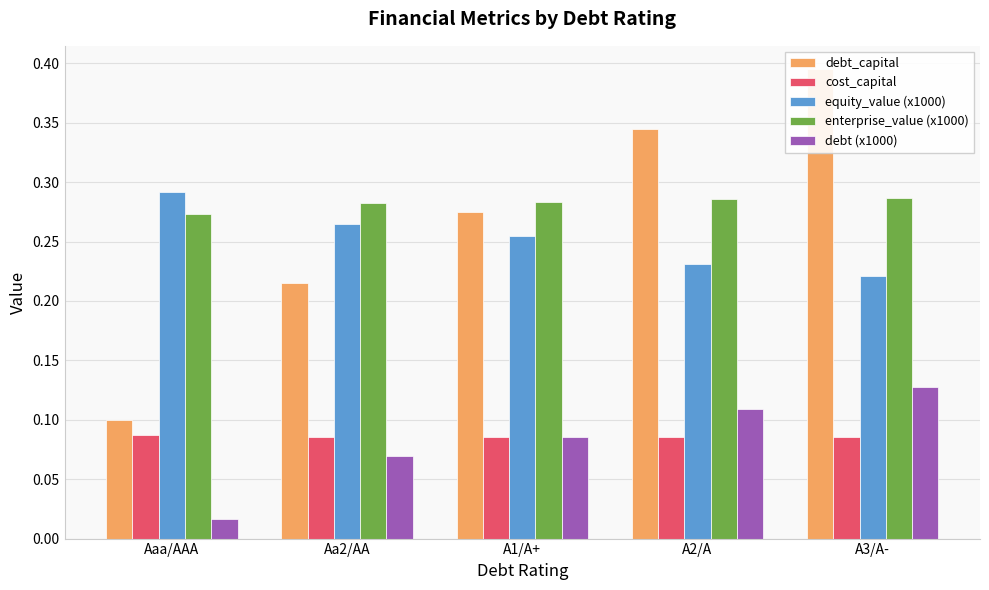

How many bars are there in total?

25